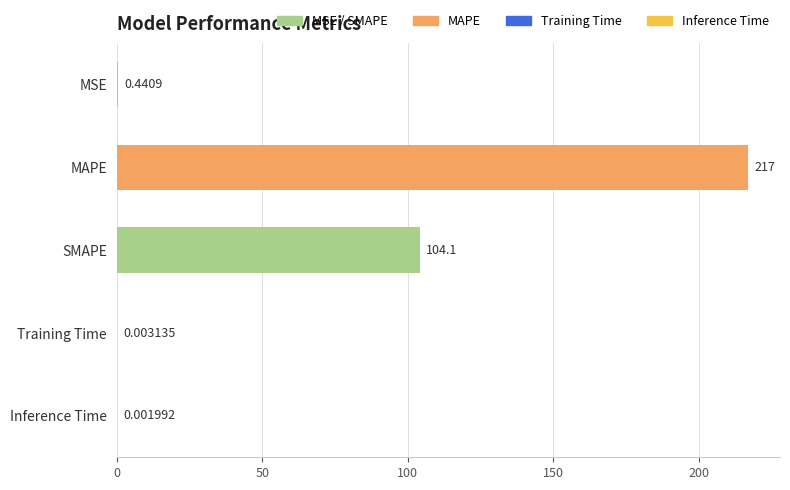

What is the sum of the values at MAPE and Training Time?

217.0